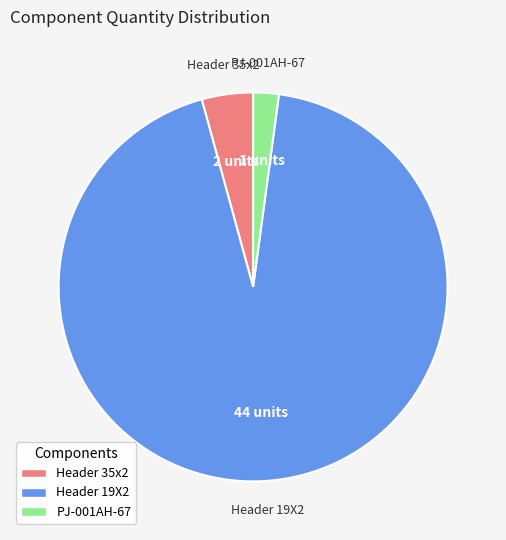

Approximately how many times larger is the value at Header 19X2 compared to PJ-001AH-67?

44.0